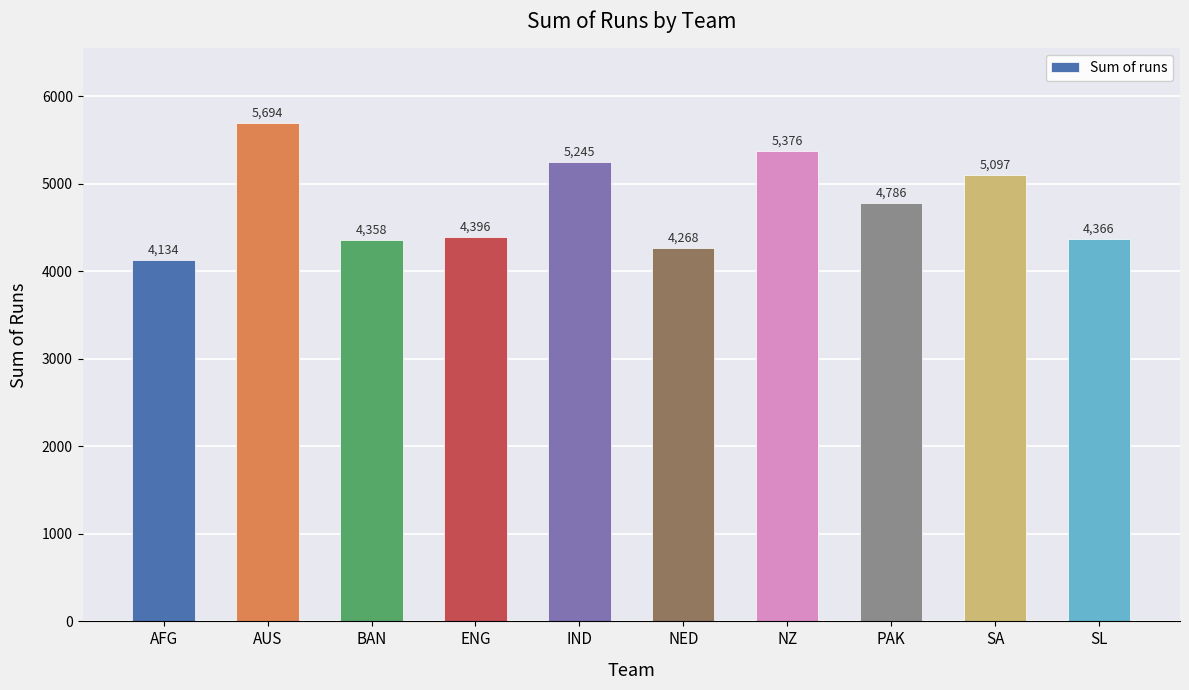

What is the difference between the second highest and minimum values?

1242